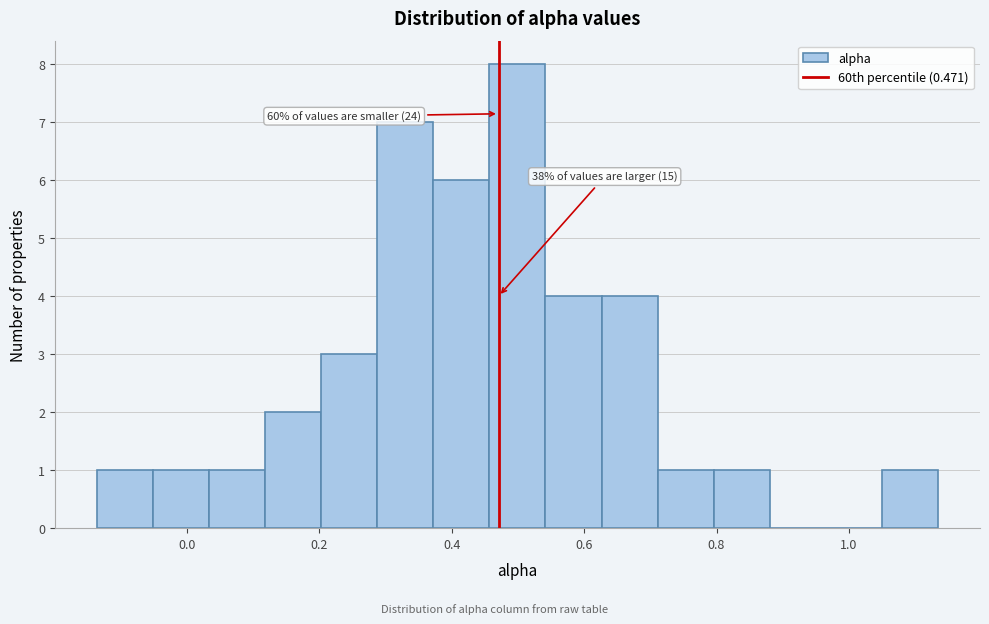

Over which range of the x-axis is the bar tallest?

0.46 to 0.54